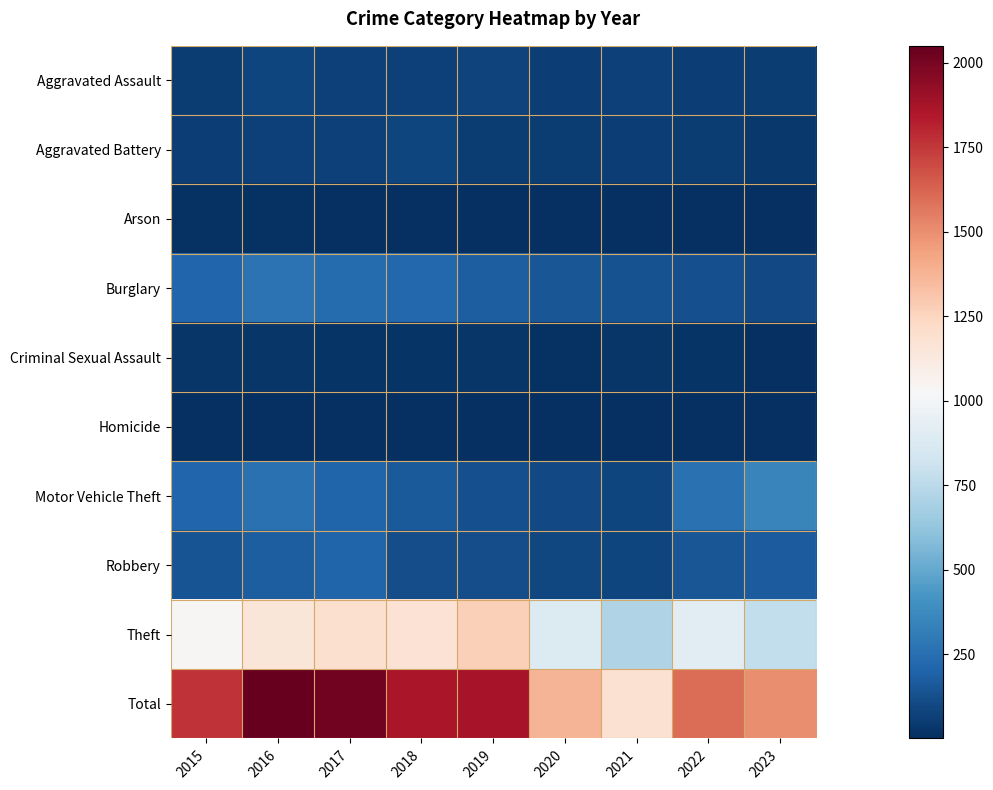

Which series changed the most between 2019 and 2020?

Total